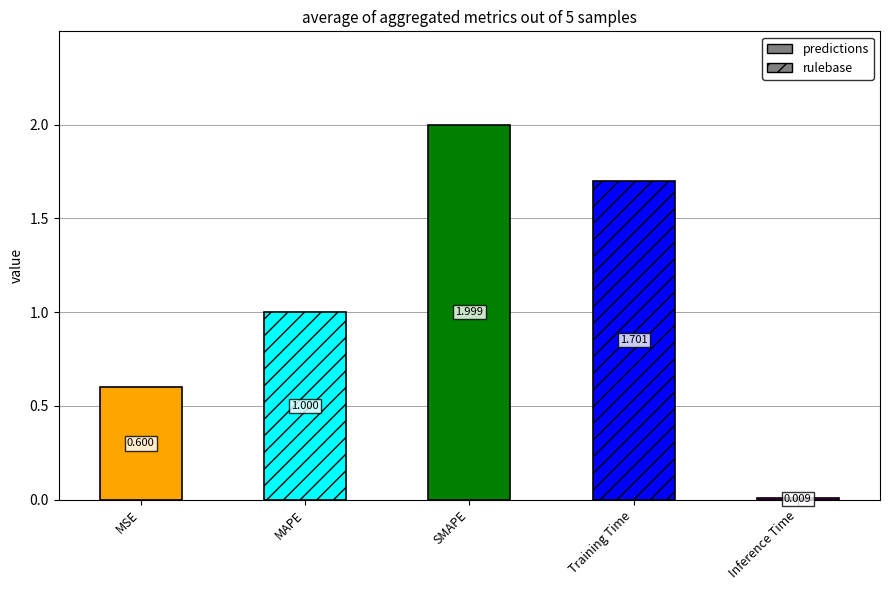

List the labels in order of value, largest first.

SMAPE, Training Time, MAPE, MSE, Inference Time